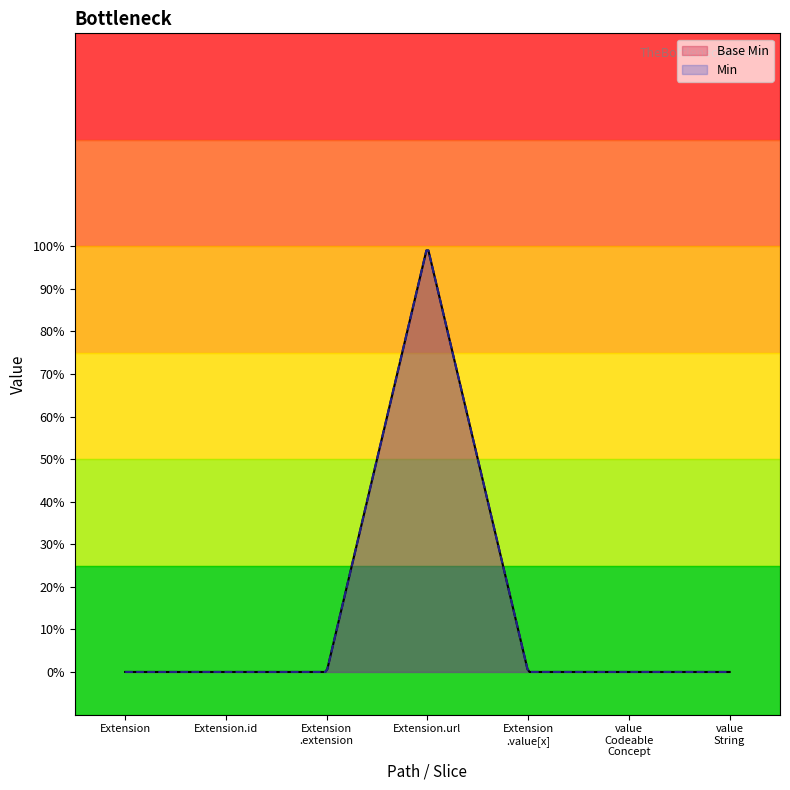

True or false: the data shows 0 at 1.

False